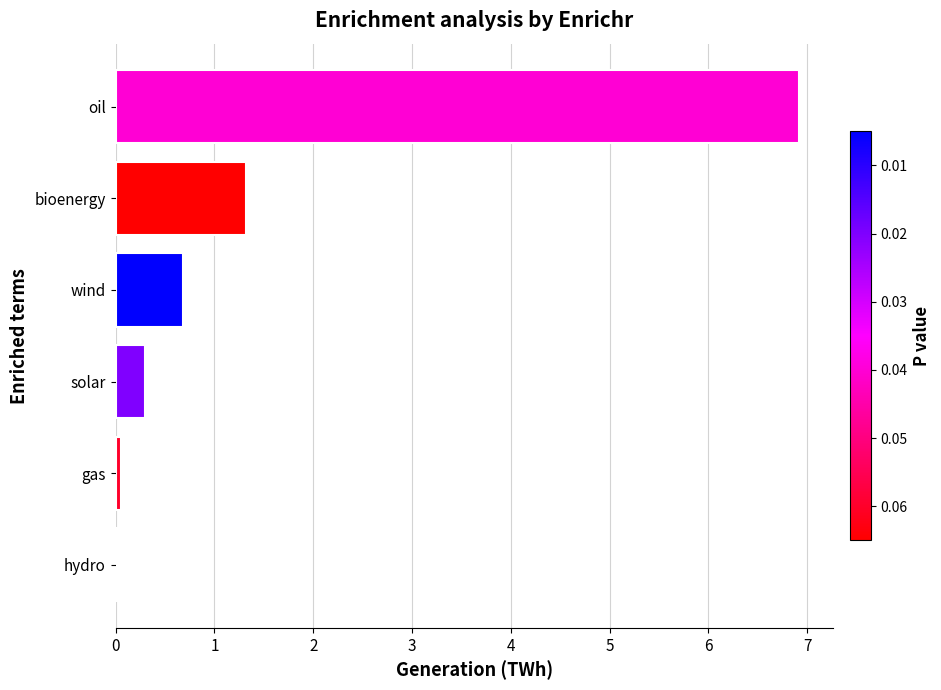

What is the maximum value shown in the chart?

6.9